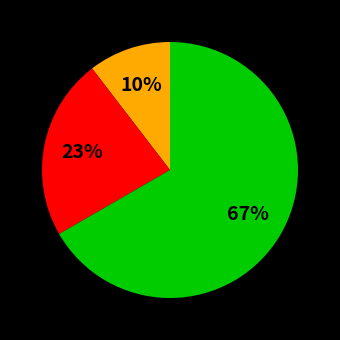

To the nearest percent, what is the average slice percentage?

33%